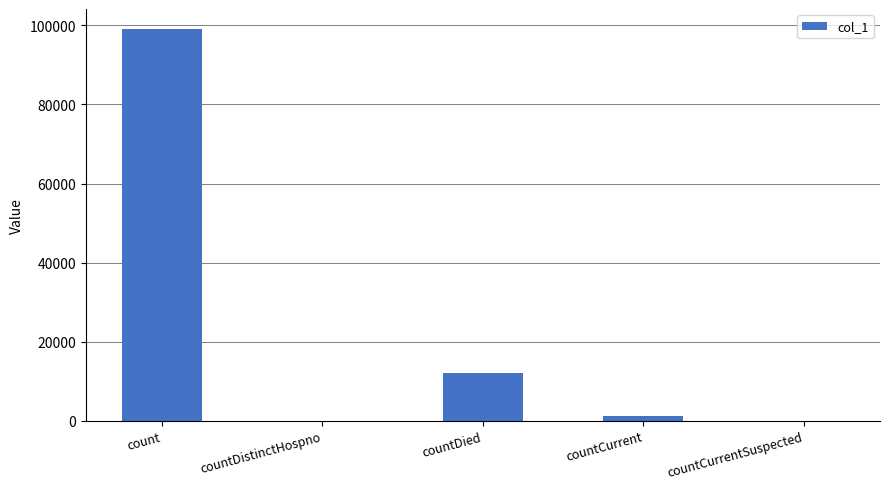

True or false: the data shows 21107 at countDied.

False